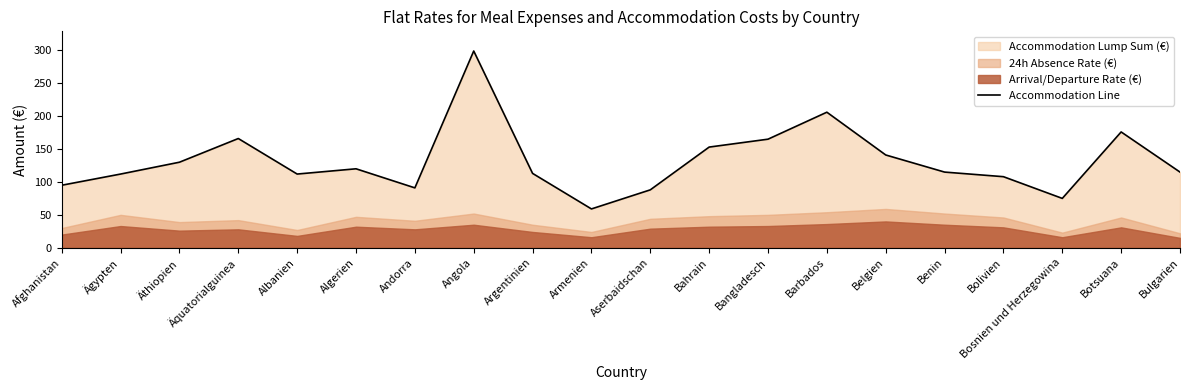

What is the smallest value displayed?

59